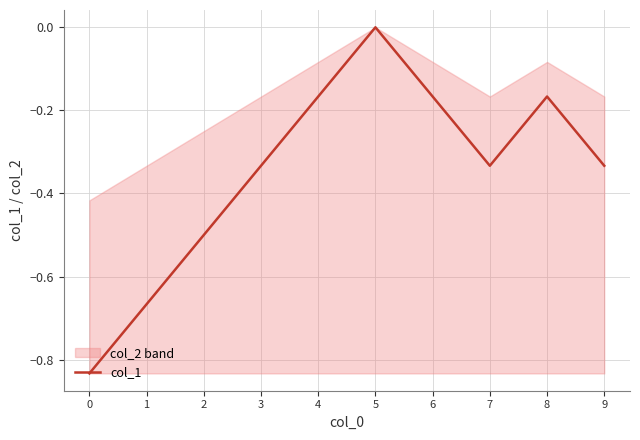

The value of col_1 at 2 is -0.3. True or false?

False